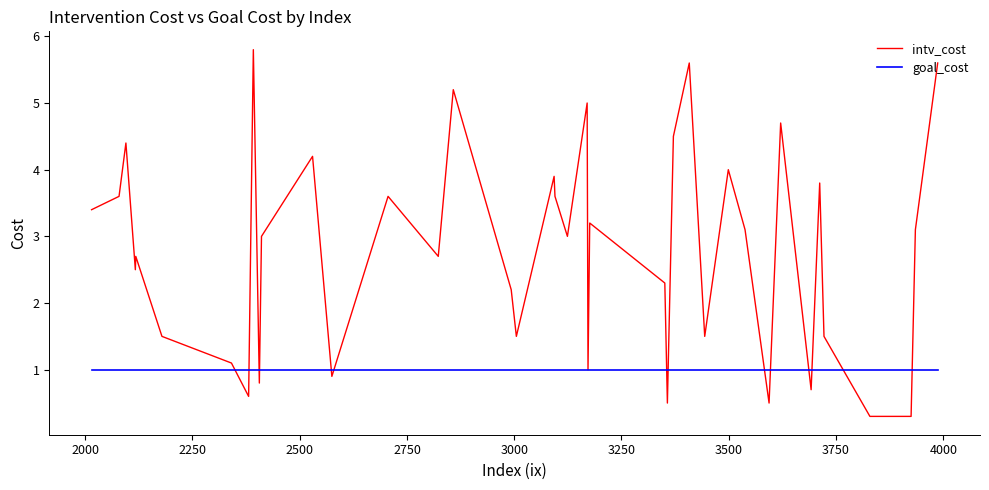

Does the chart have visible grid lines?

No